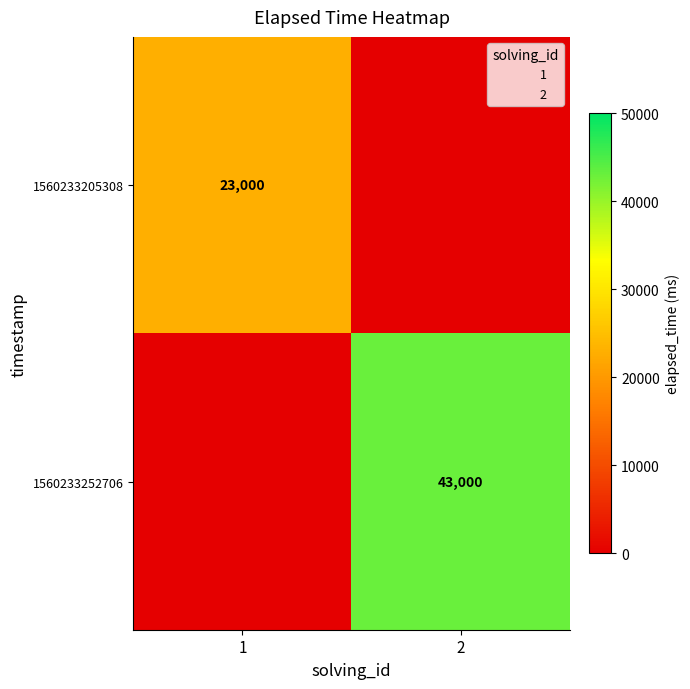

Which category has the lowest value in the 1560233252706 series?

2